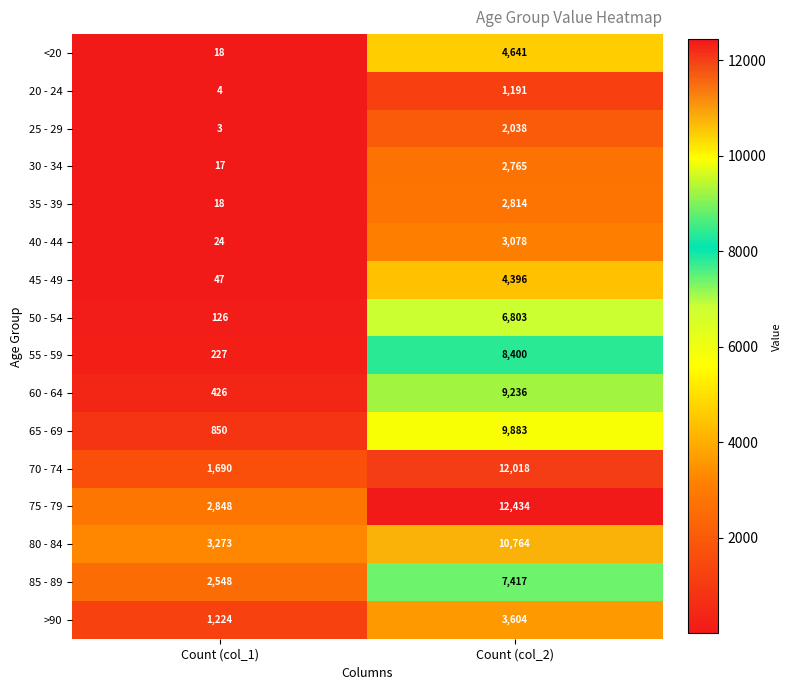

What is the sum of the 60 - 64 values at Count (col_1) and Count (col_2)?

9662